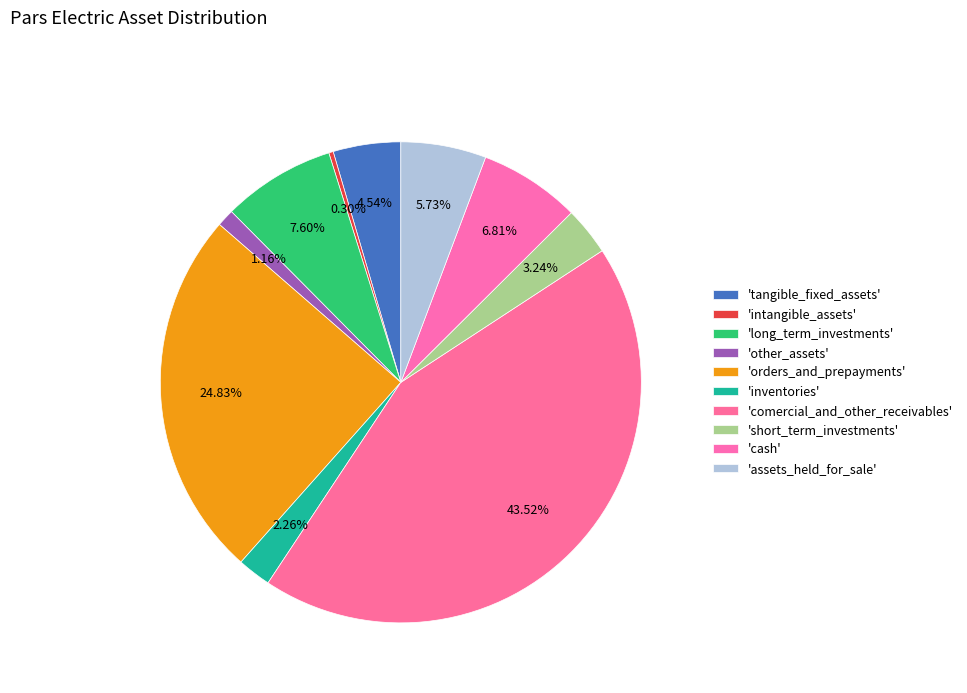

How many slices are in this pie chart?

10